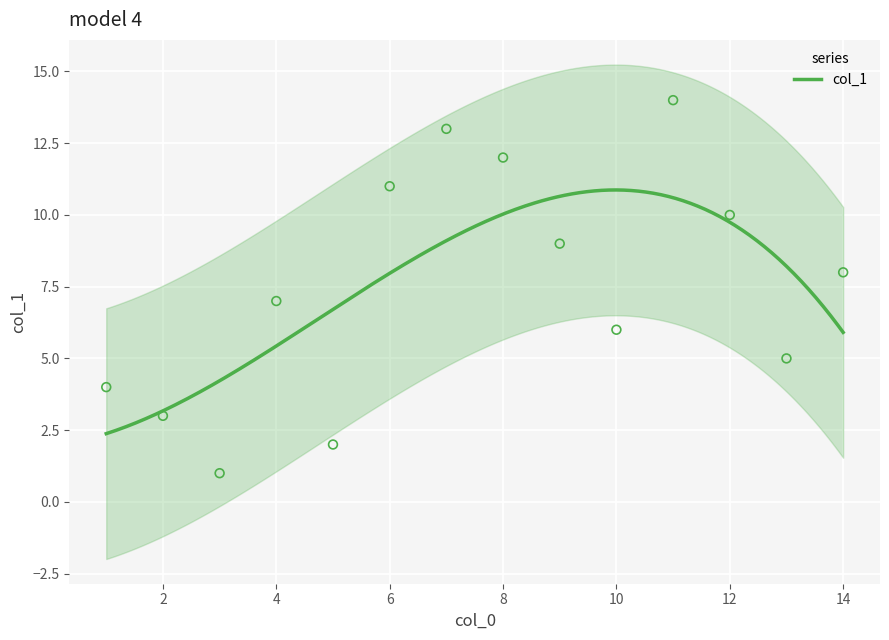

What is the minimum value for col_1?

2.4